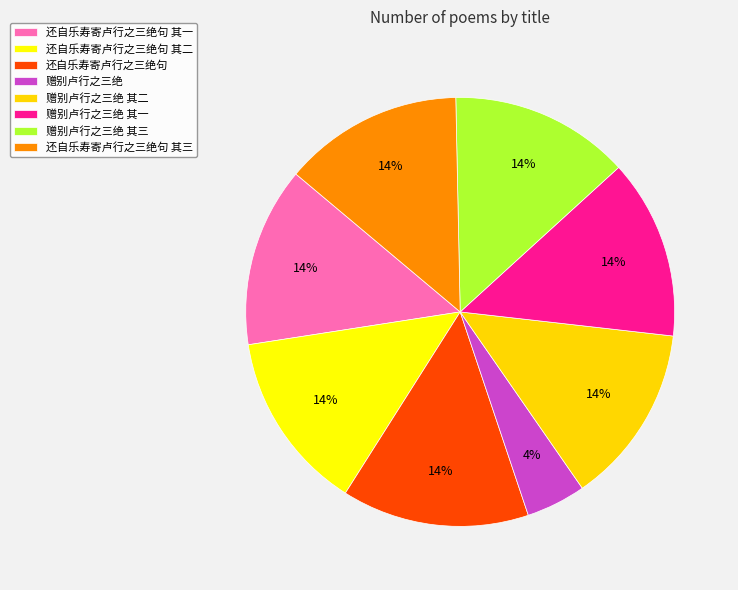

Approximately how many times larger is the value at 赠别卢行之三绝 其三 compared to 赠别卢行之三绝 其二?

1.0